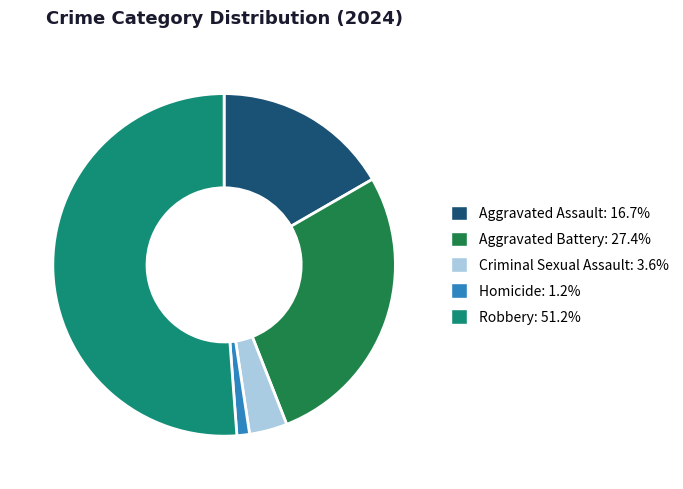

Does any single category account for the majority?

Yes